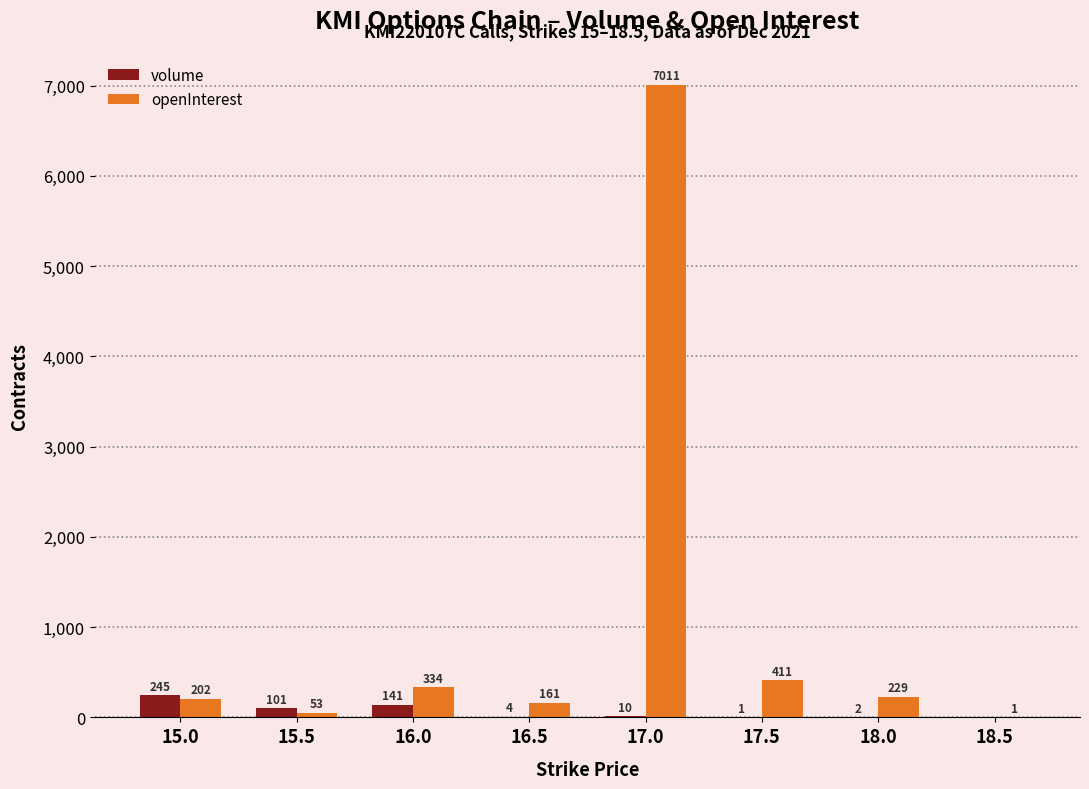

What is the total value across all series at 15.0?

447